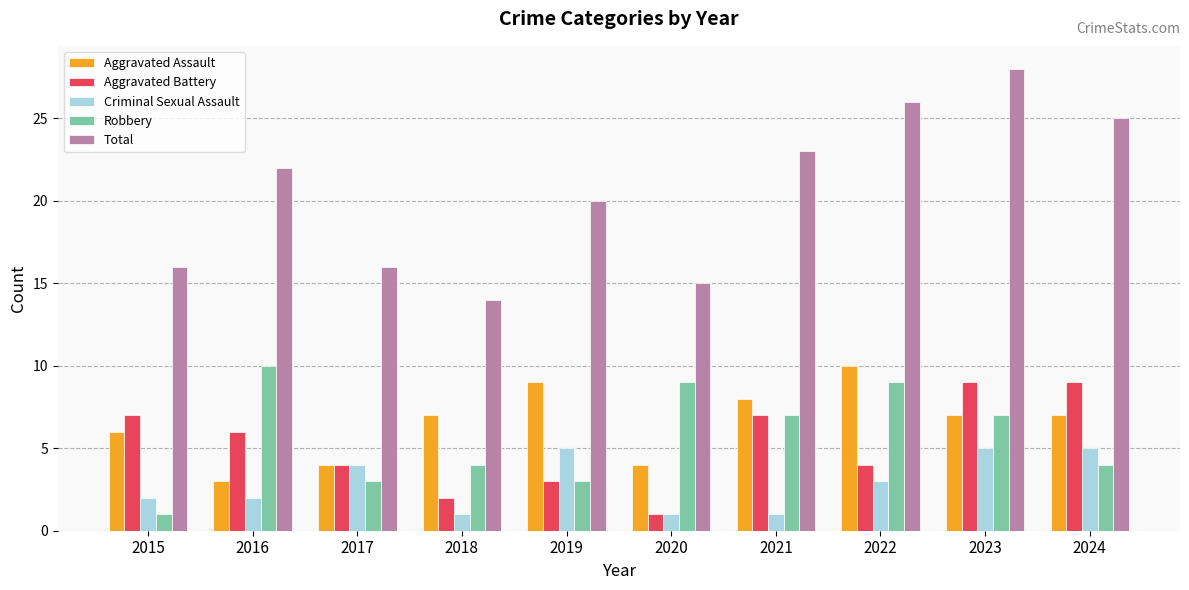

Which series has the largest range (max minus min)?

Total